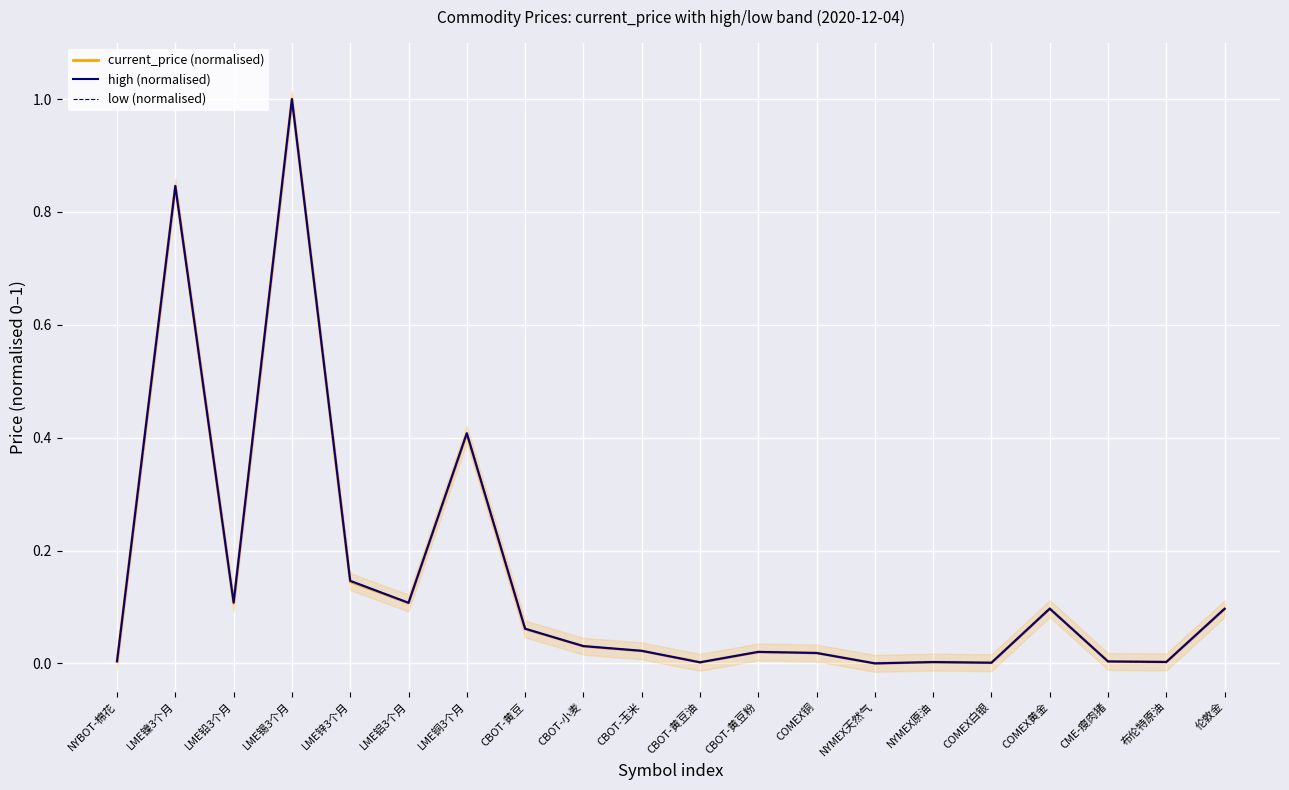

At which category does the chart reach its peak across all series?

LME锡3个月